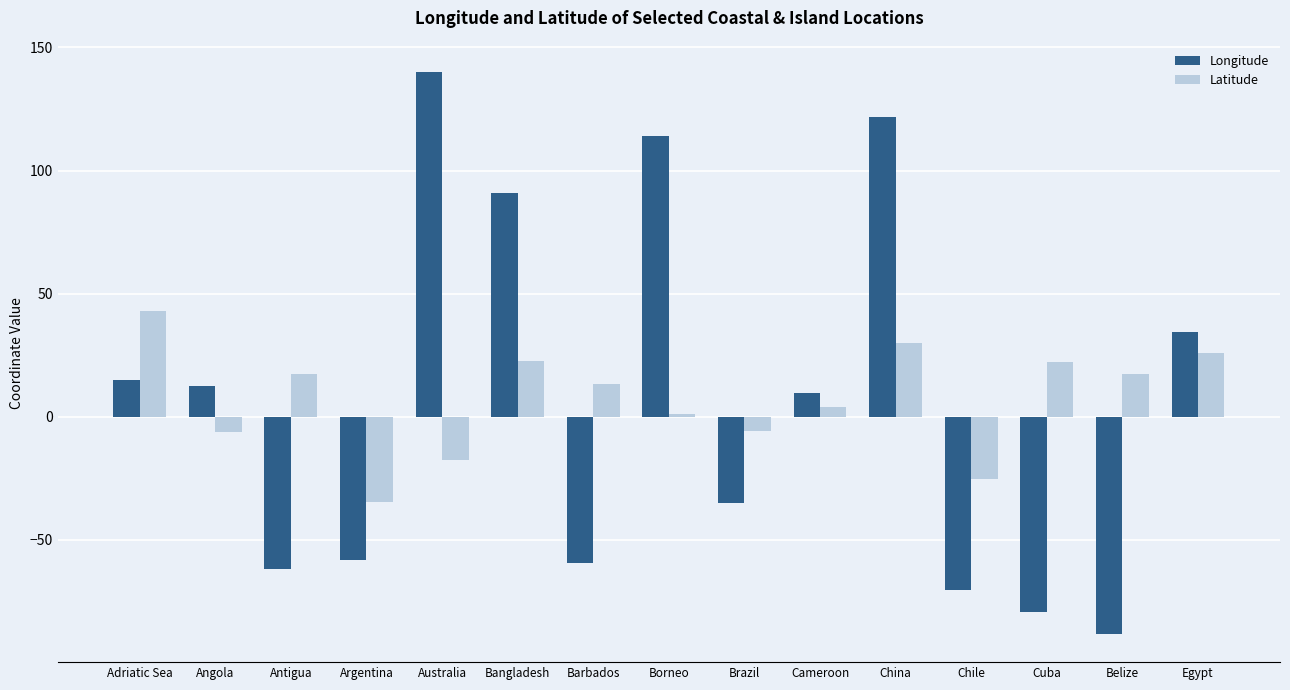

What is the value of the Latitude bar at the 10th from the left?

4.1